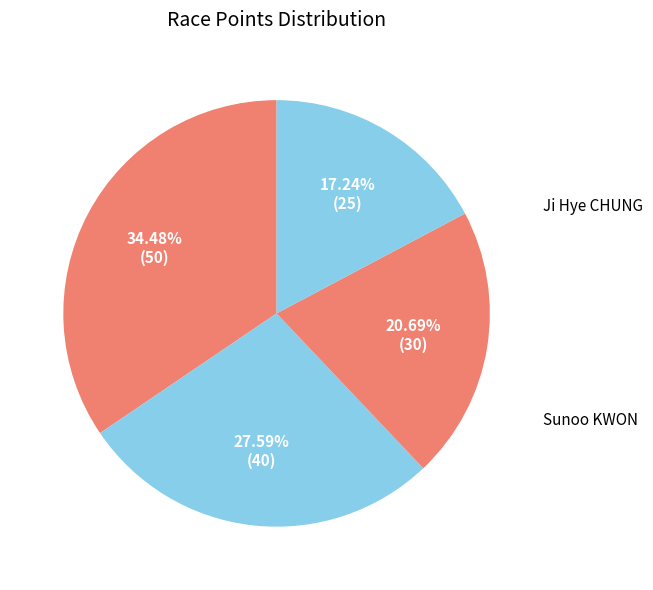

Is the sum of Young-mi NA and Sunoo KWON greater than half?

No